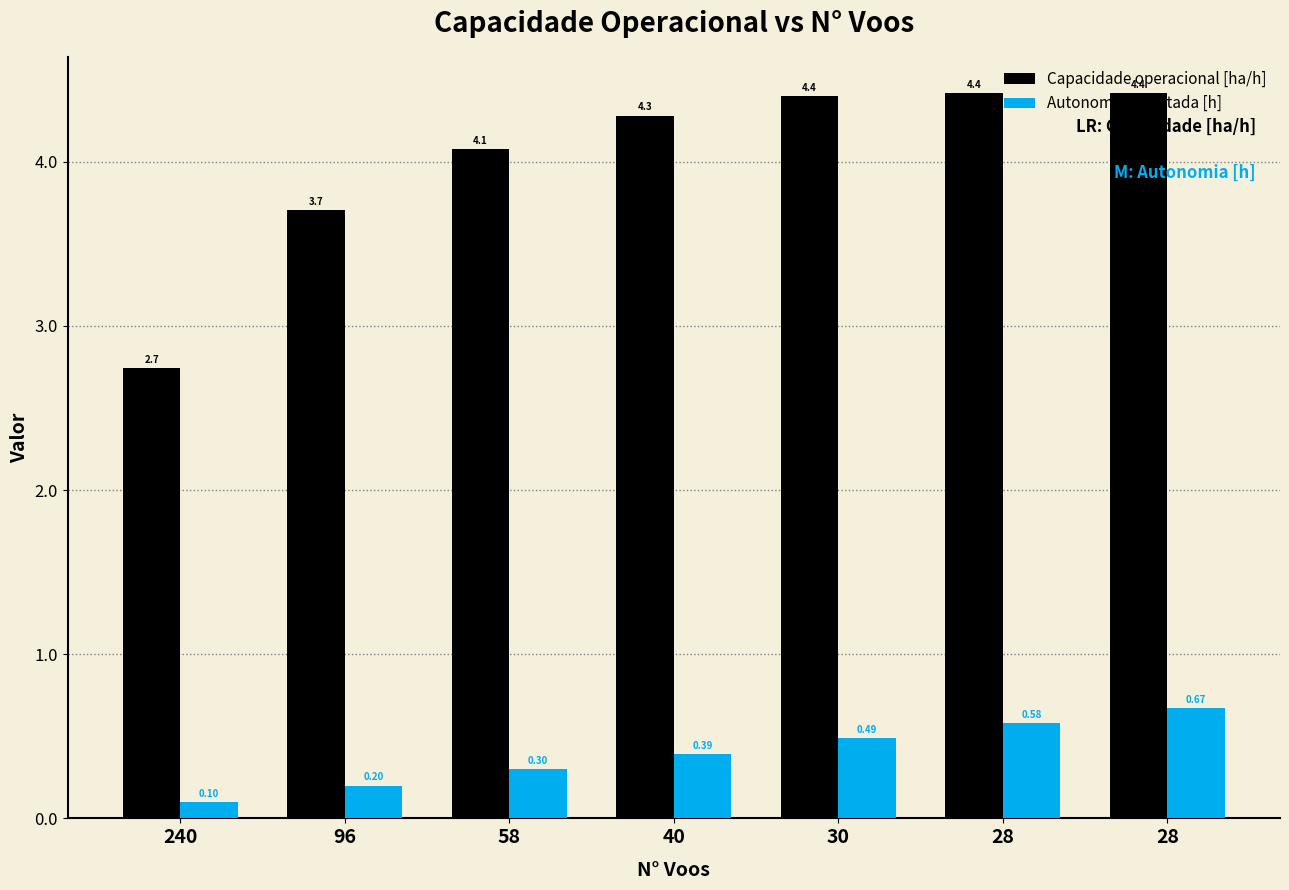

At which label does Capacidade operacional [ha/h] reach its peak?

28